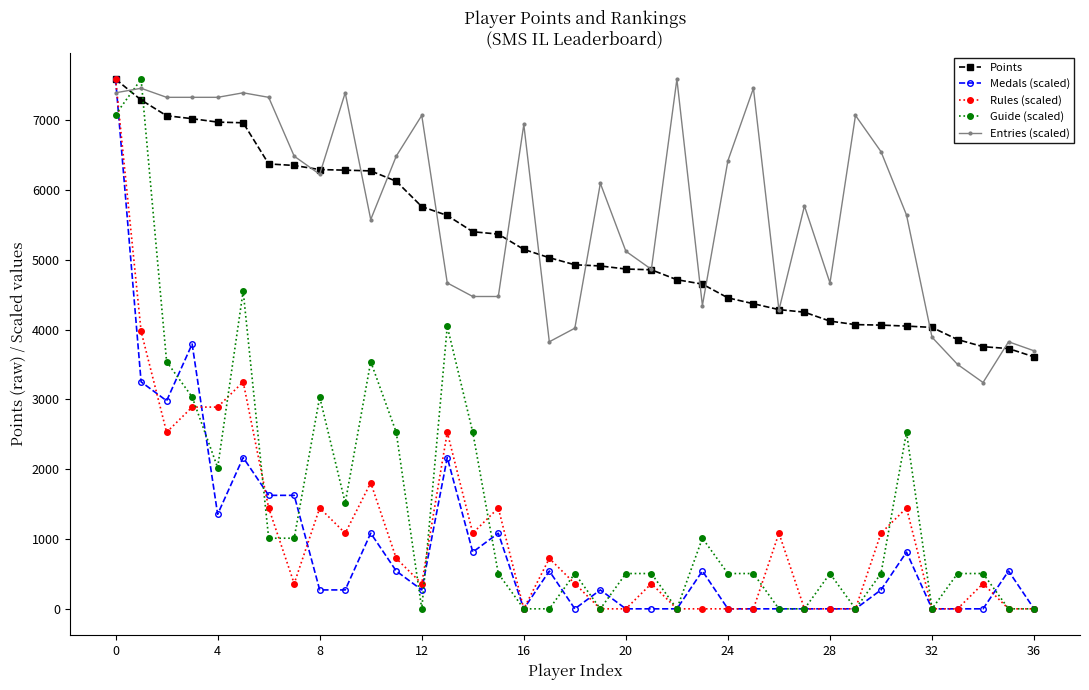

How many times do Medals (scaled) and Entries (scaled) cross each other?

1